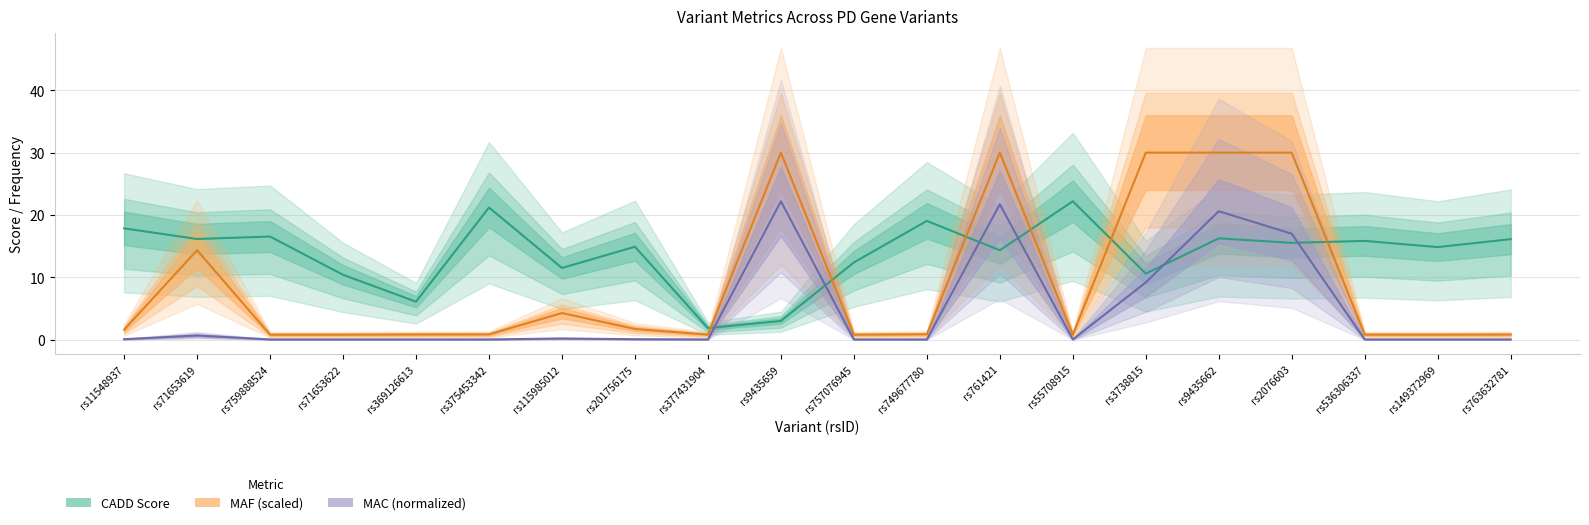

What value does the CADD series have at rs149372969?

14.8